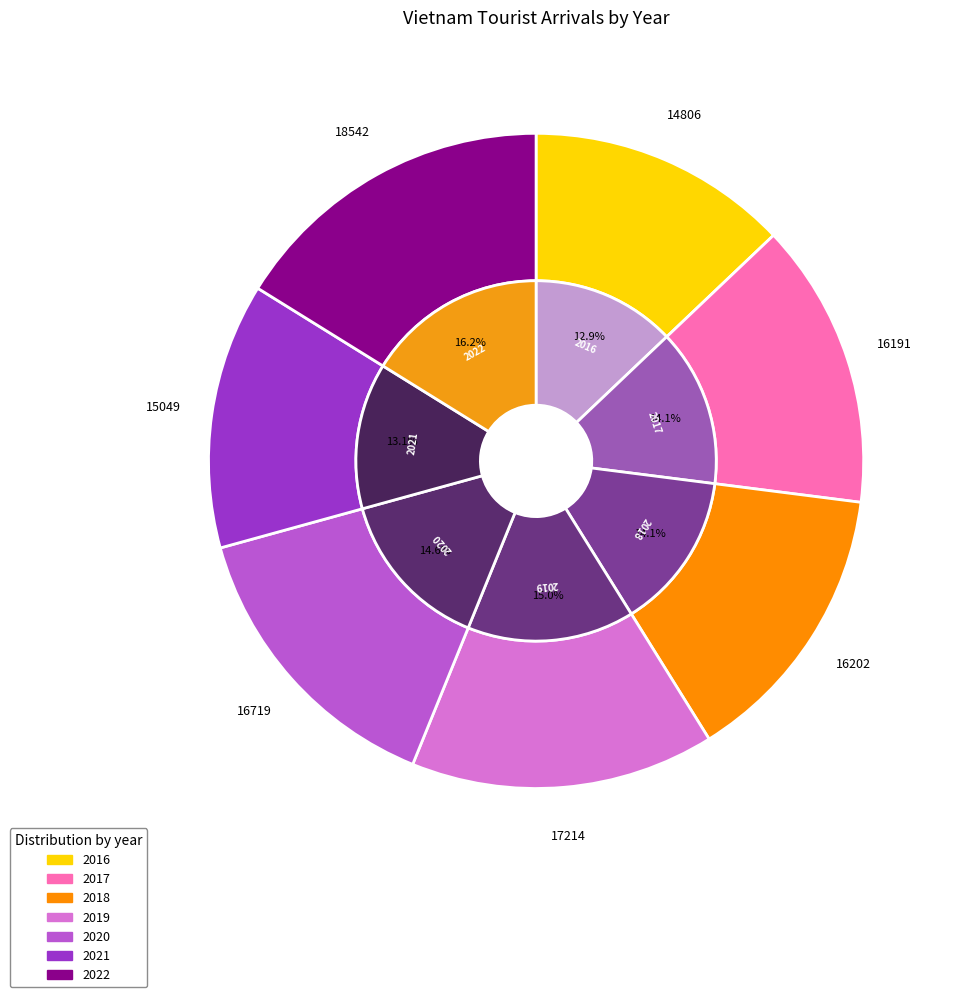

The 2016 slice represents 13% of the pie. True or false?

True